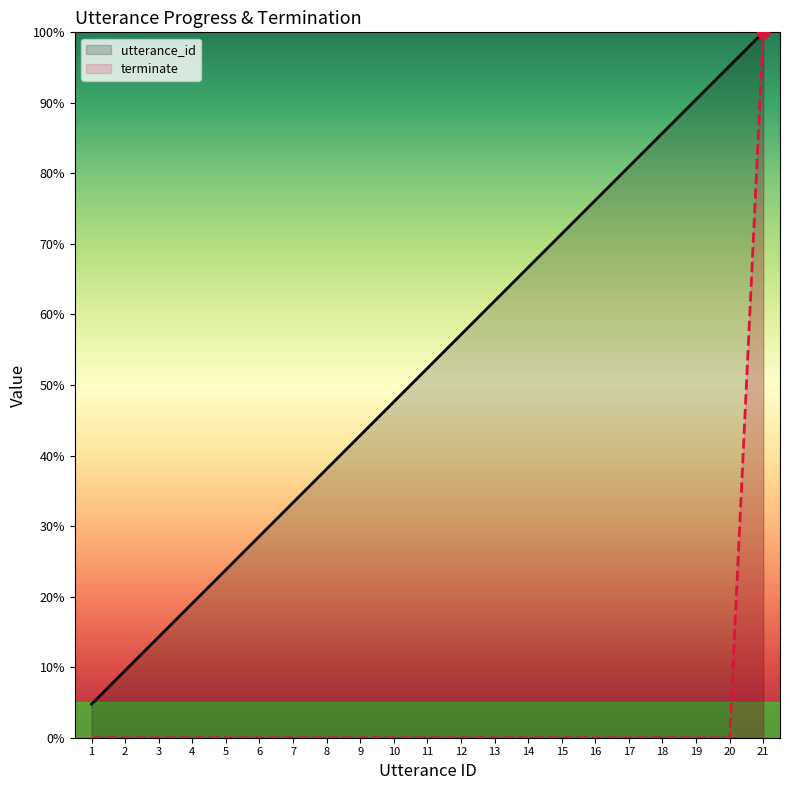

What are all the series names shown in the legend?

utterance_id, terminate